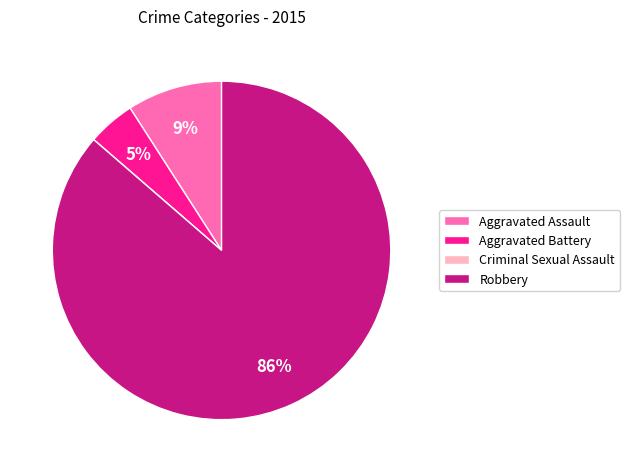

Which category accounts for the majority?

Robbery